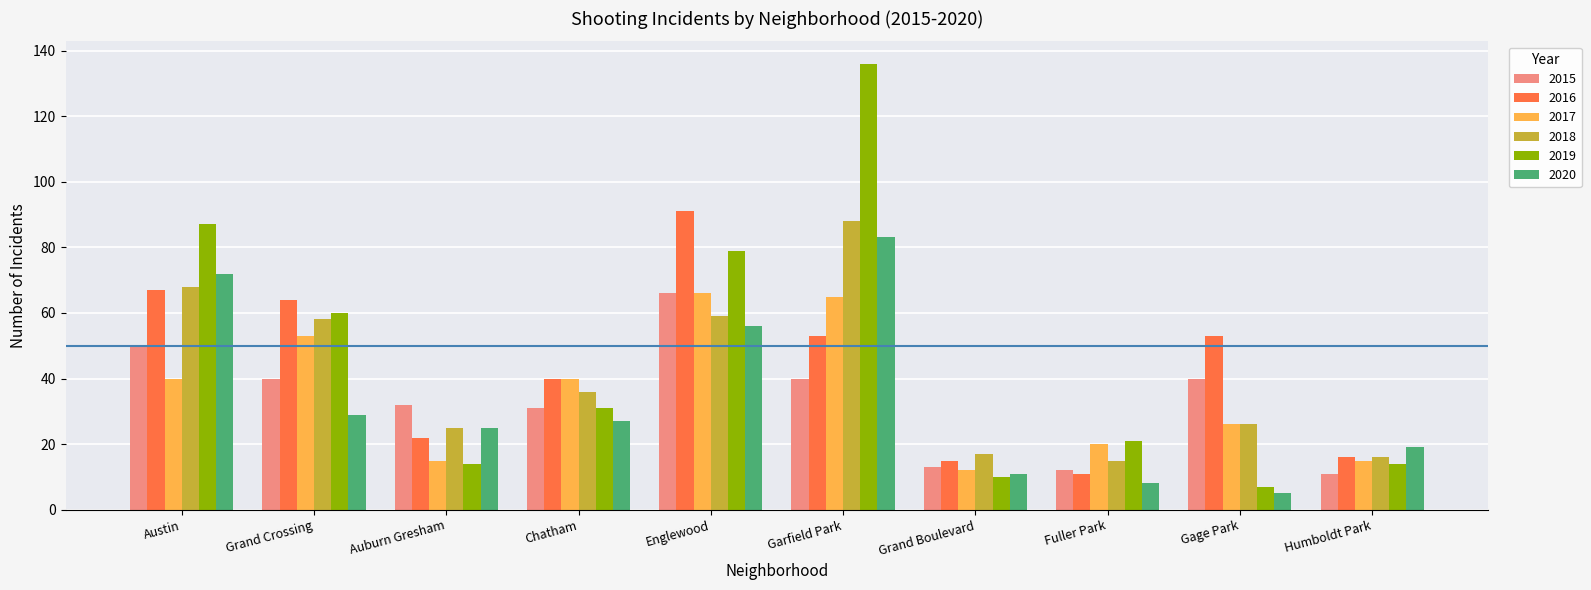

What is the highest value of the 2018 series?

88